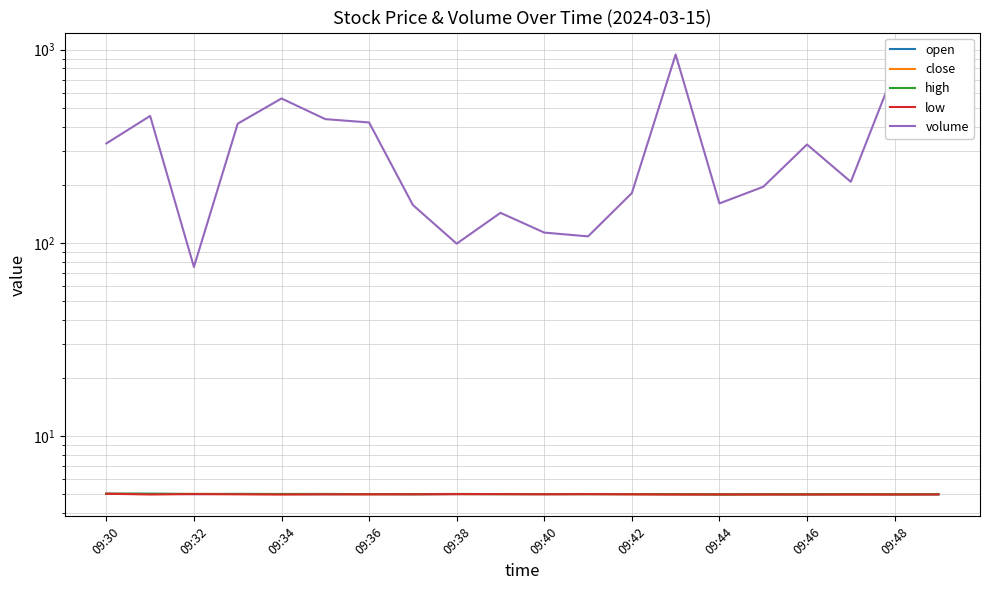

True or false: low and close intersect in this chart.

False